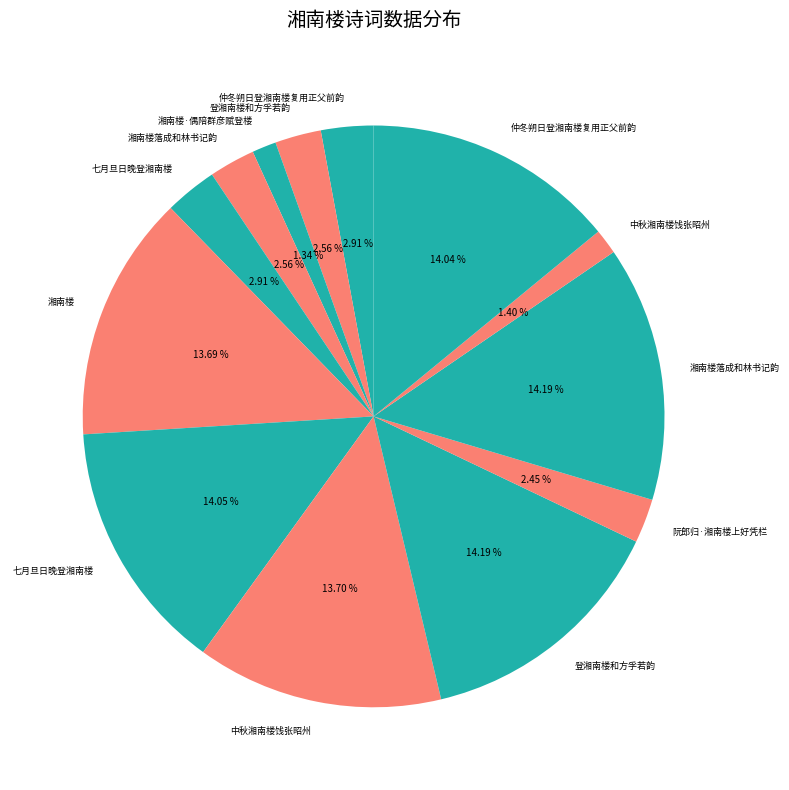

Is there a majority slice in this chart?

No